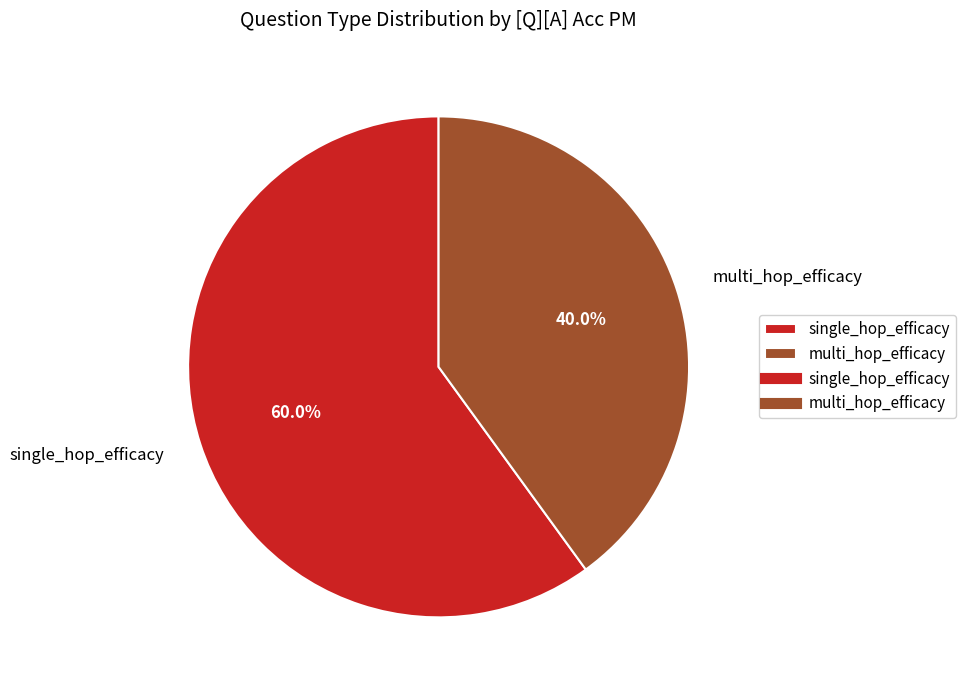

How much of the chart is everything except multi_hop_efficacy?

60.0%